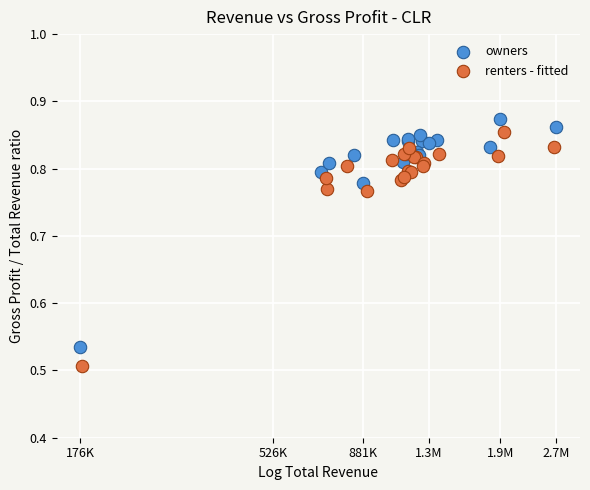

Which series contains the lowest Y value?

renters - fitted